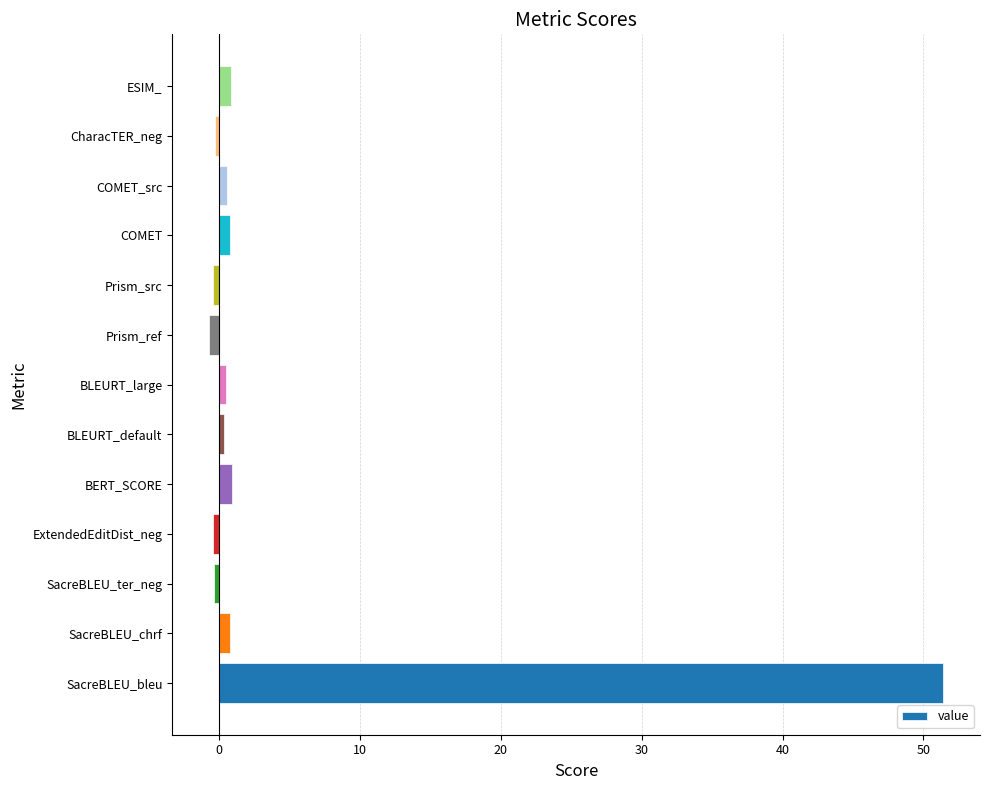

What is the average value?

4.1